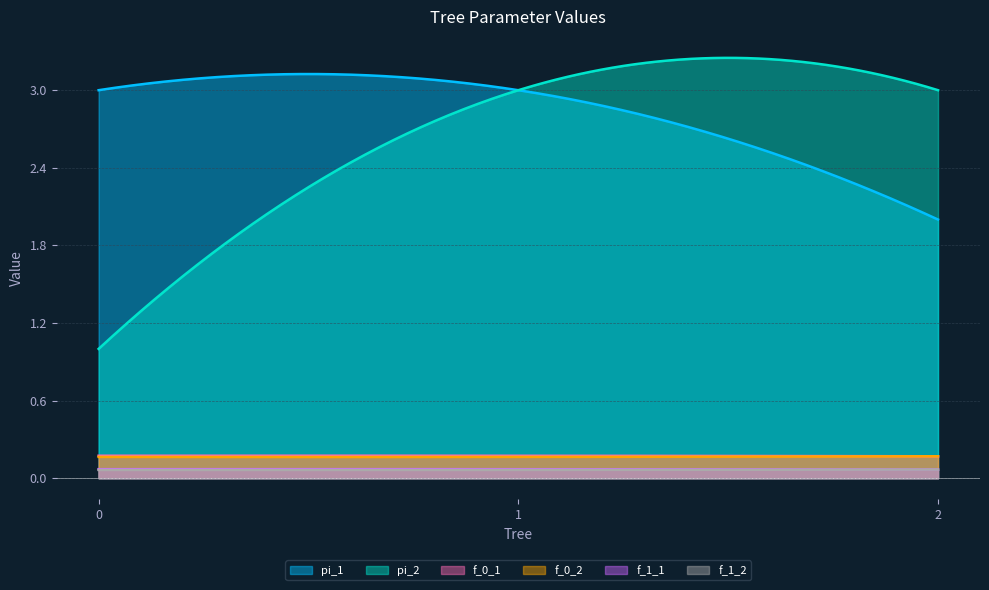

Is the value of f_1_1 at 2 greater than the value of f_1_2 at 0?

Yes